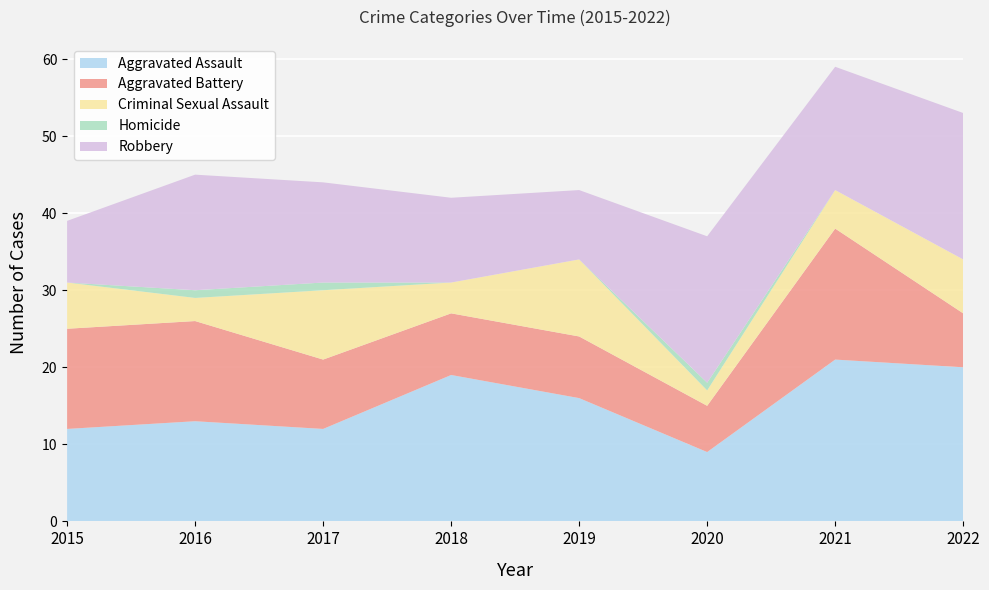

Reading left to right, list all the values displayed in this chart.

Aggravated Assault: 2015=12	2016=13	2017=12	2018=19	2019=16	2020=9	2021=21	2022=20
Aggravated Battery: 2015=13	2016=13	2017=9	2018=8	2019=8	2020=6	2021=17	2022=7
Criminal Sexual Assault: 2015=6	2016=3	2017=9	2018=4	2019=10	2020=2	2021=5	2022=7
Homicide: 2015=0	2016=1	2017=1	2018=0	2019=0	2020=1	2021=0	2022=0
Robbery: 2015=8	2016=15	2017=13	2018=11	2019=9	2020=19	2021=16	2022=19